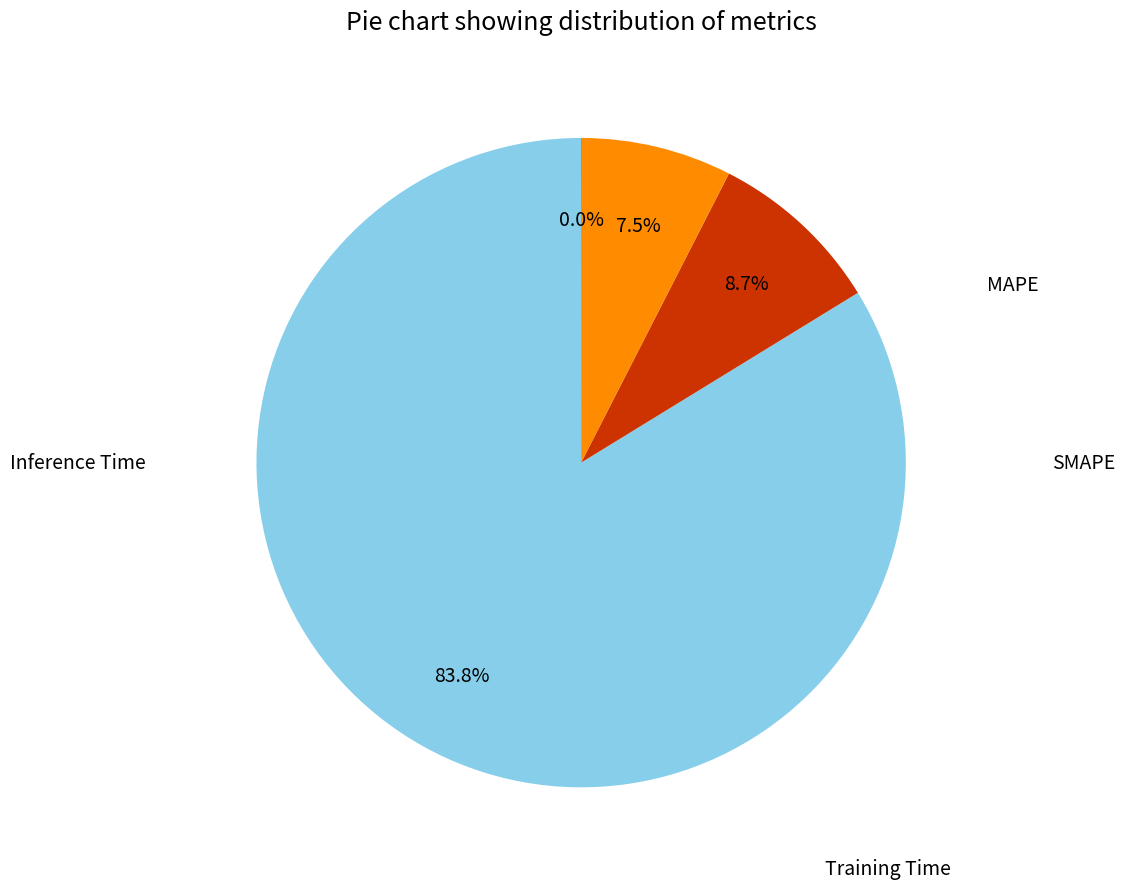

Is there a majority slice in this chart?

Yes